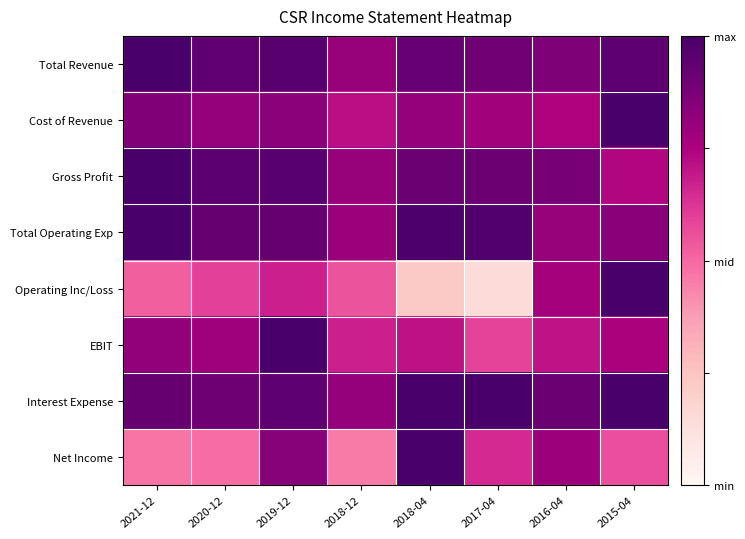

At how many categories does at least one series exceed 0?

8